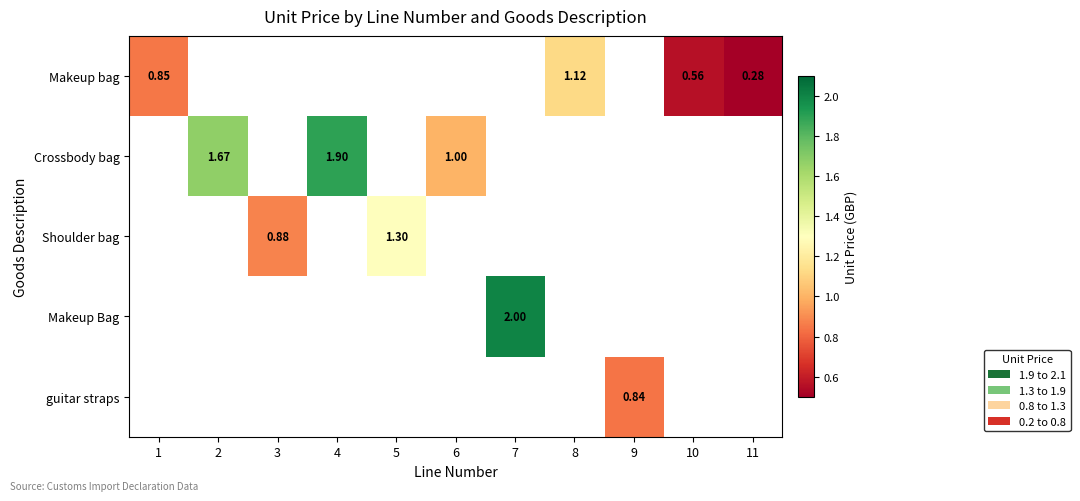

At which category is the sum across all series the highest?

7